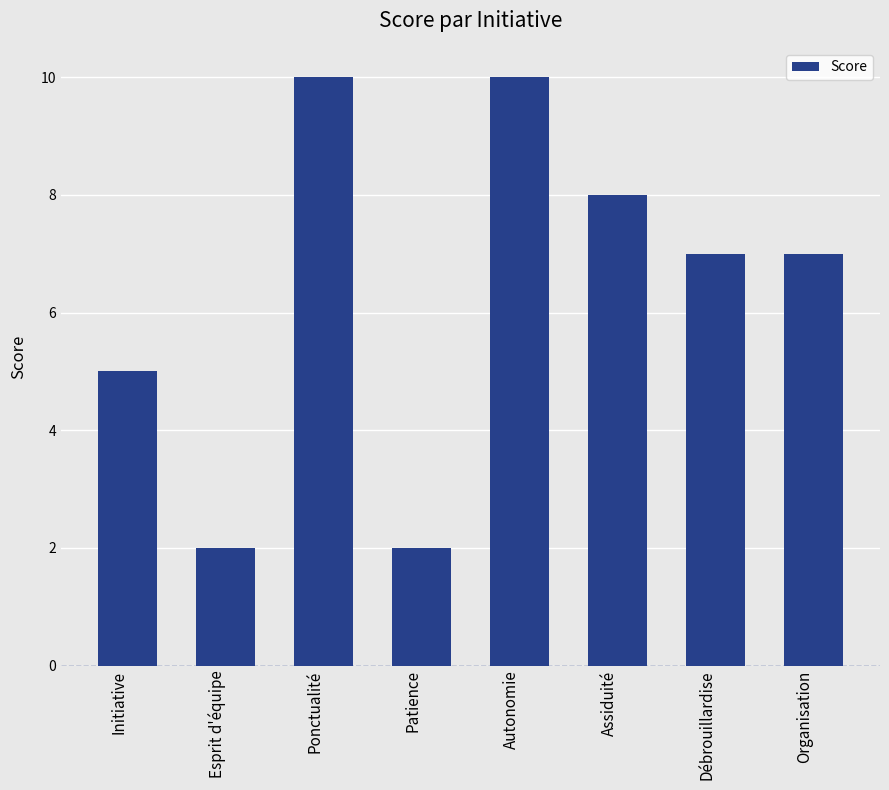

What is the maximum value shown in the chart?

10